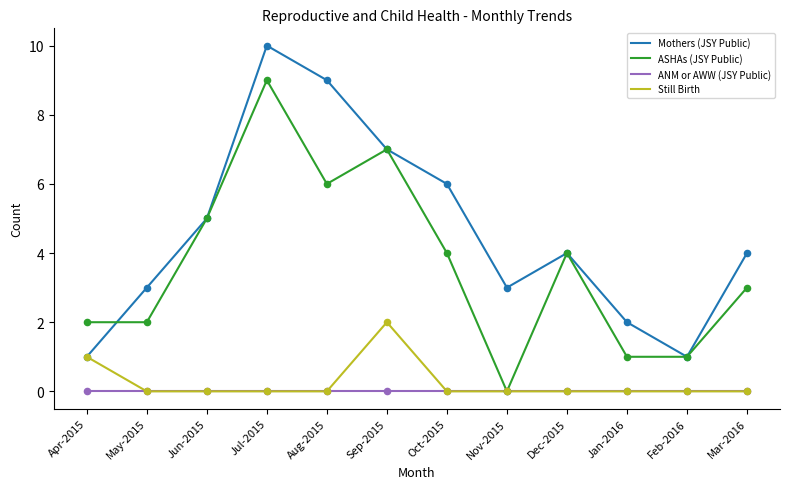

Between Dec-2015 and Jan-2016, which series saw the biggest shift?

ASHAs (JSY Public)